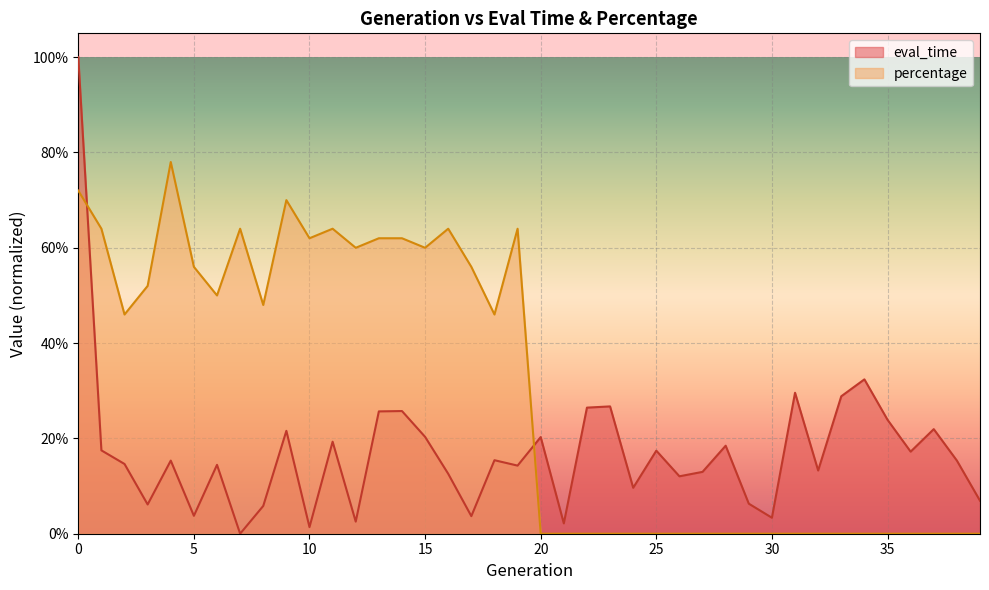

How many distinct data groups are displayed?

2